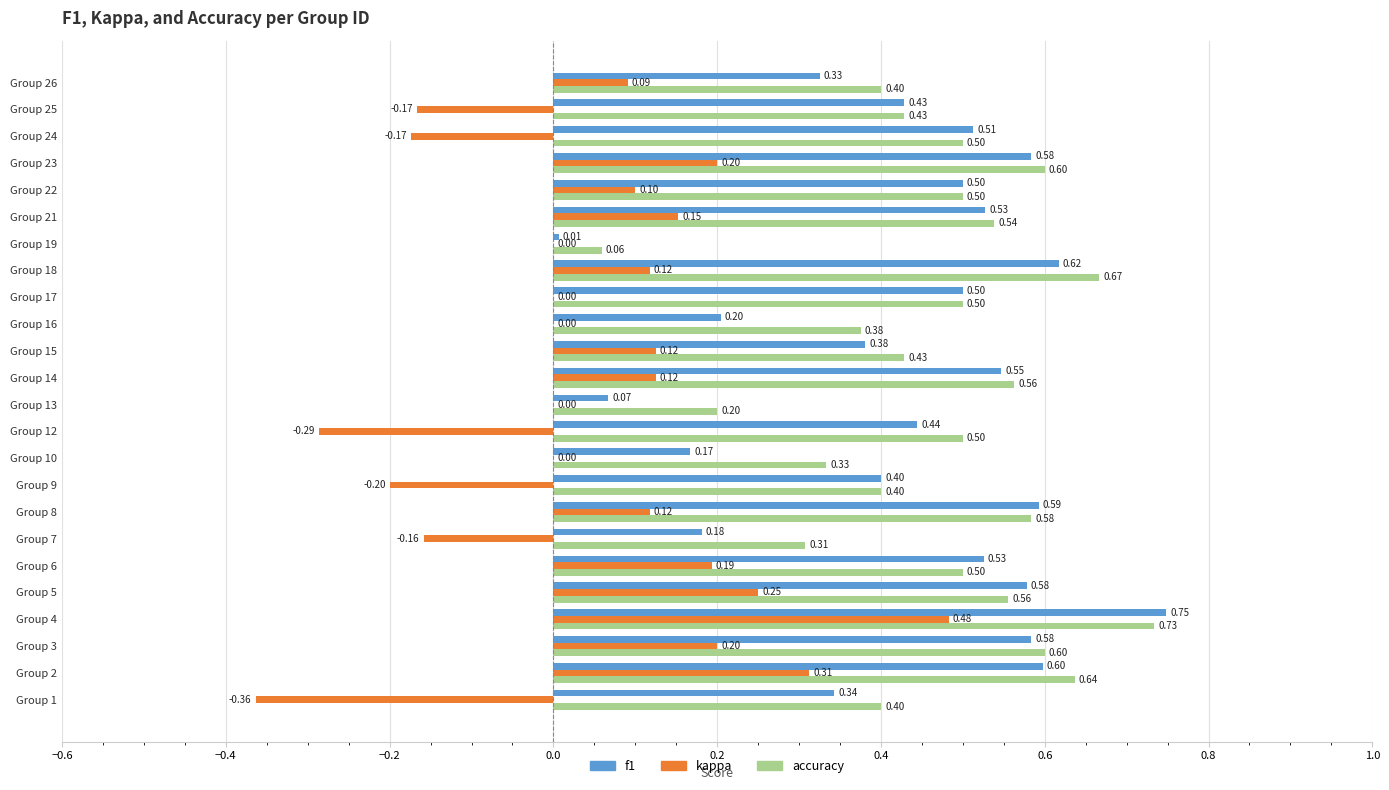

Which series has the largest total across all categories?

accuracy